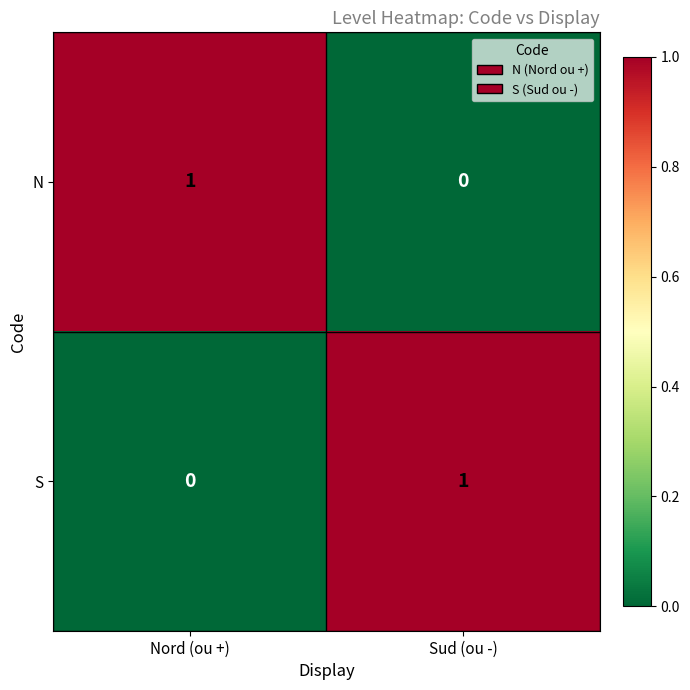

Rank the categories by N value from highest to lowest.

Nord (ou +), Sud (ou -)